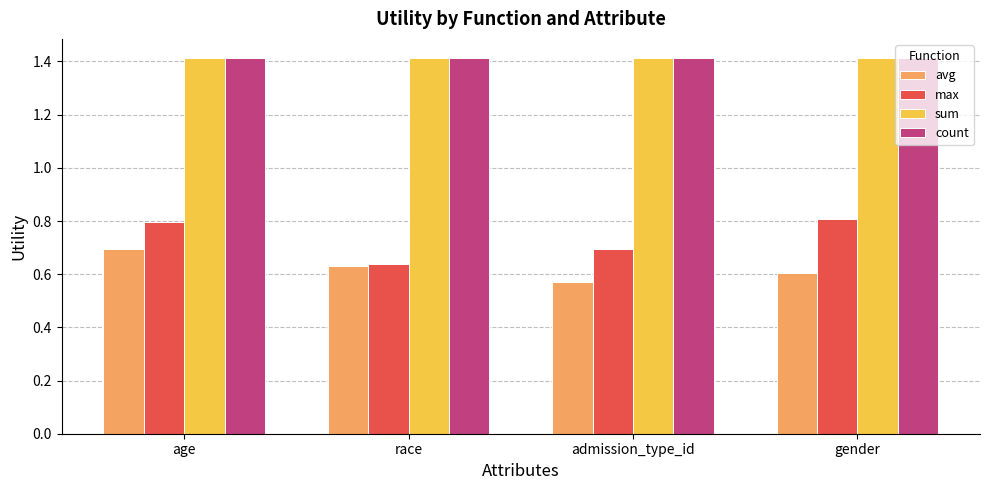

Between age and race, which series saw the biggest shift?

max